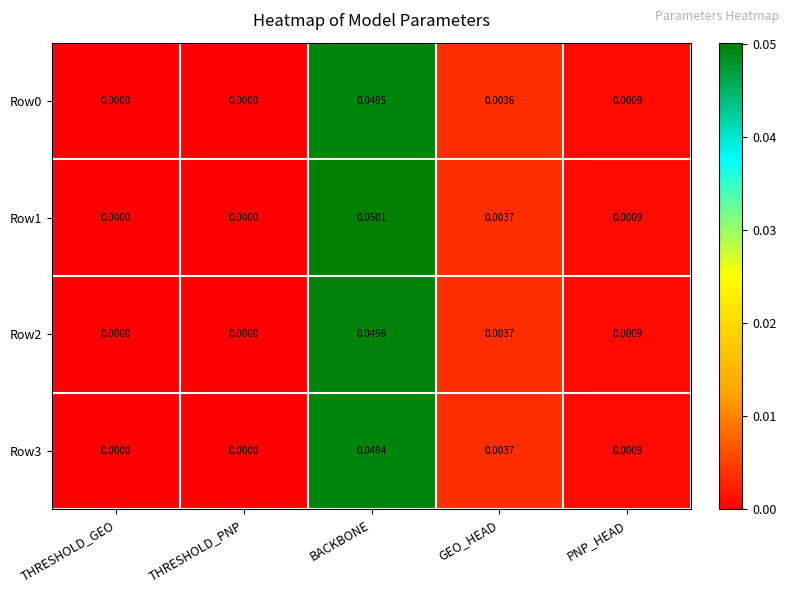

Which category has the highest value in the Row3 series?

BACKBONE